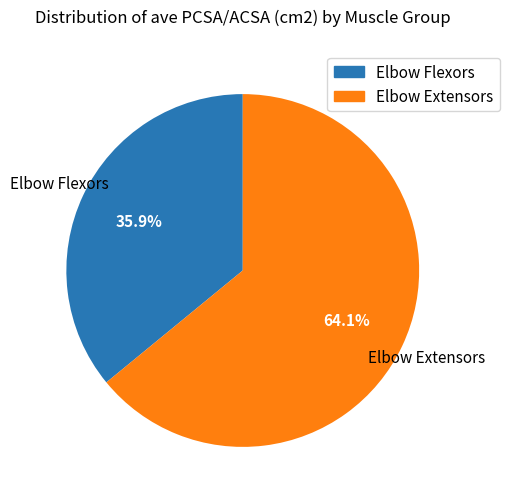

Does any single category account for the majority?

Yes